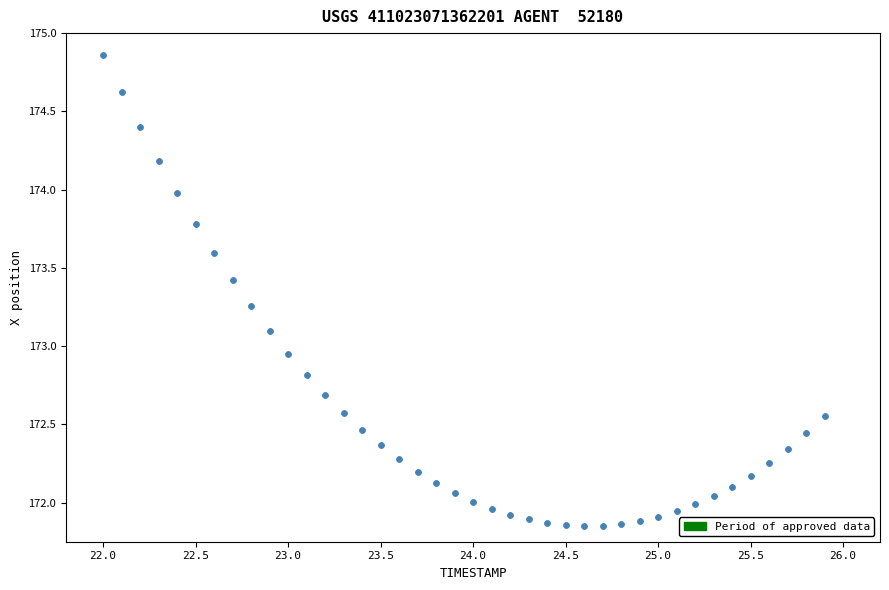

What is the range of X values (max minus min)?

3.9